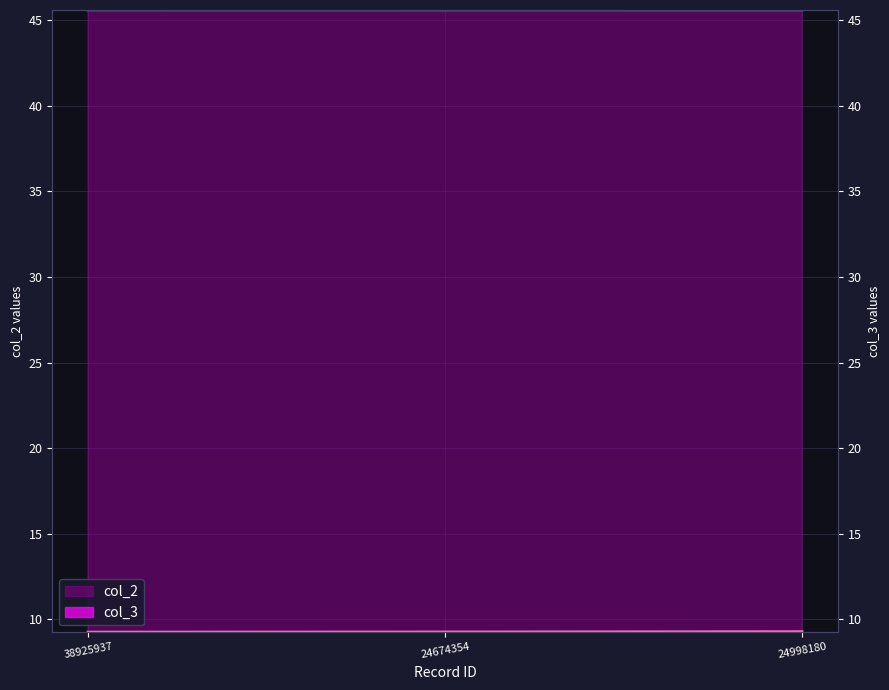

What is the sum of the col_2 values at 24674354 and 24998180?

91.2